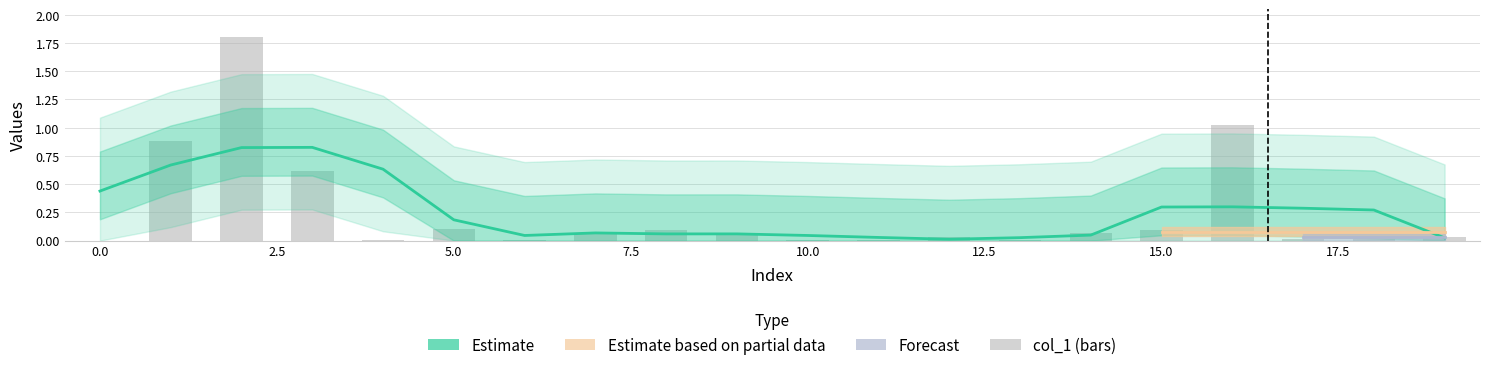

Is it true that the value at 8 is 0.1?

False